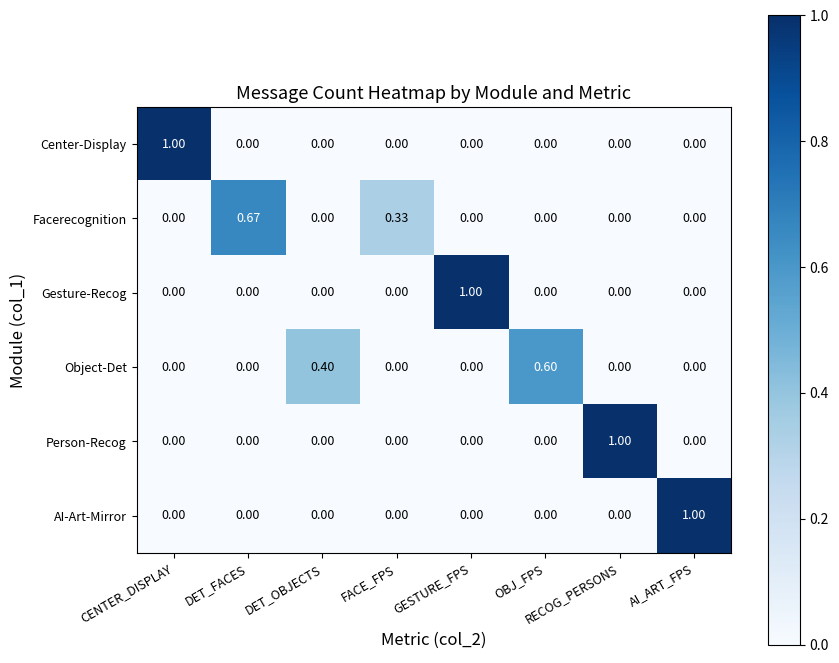

How many data points in Center-Display are above 0?

1